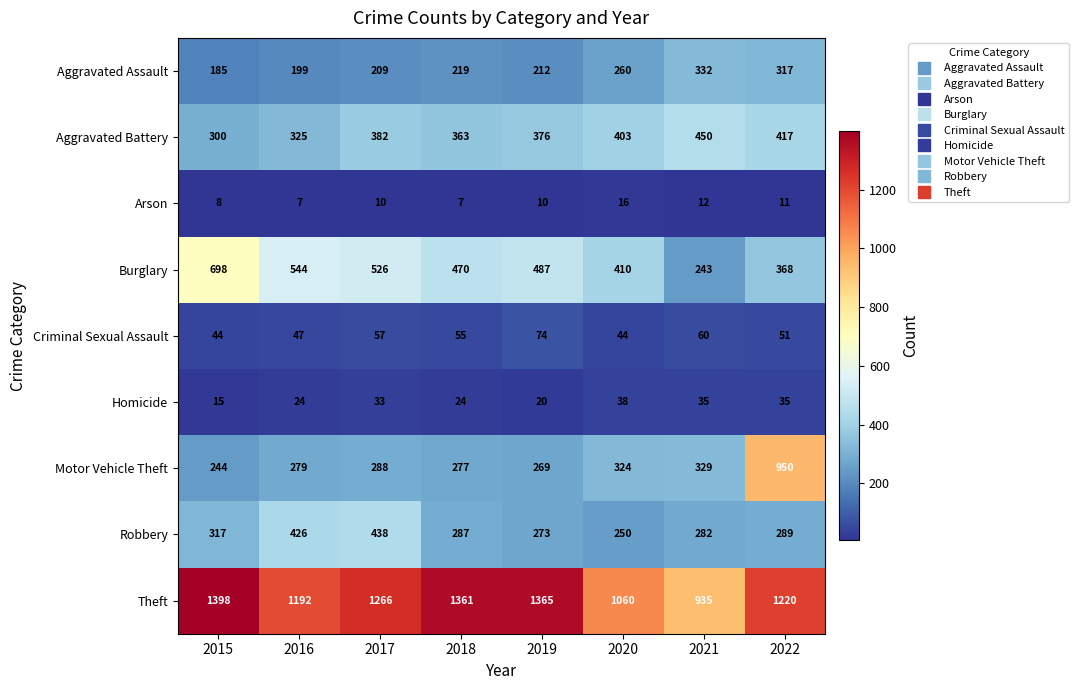

What is the total value across all series at 2019?

3086